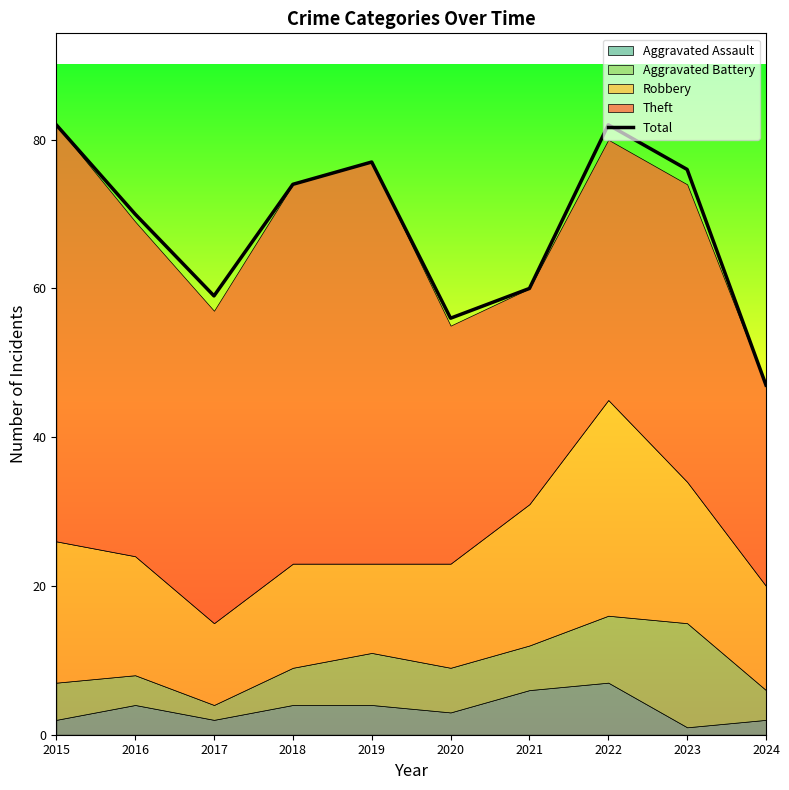

Where is the data nearest to the value 64?

2021